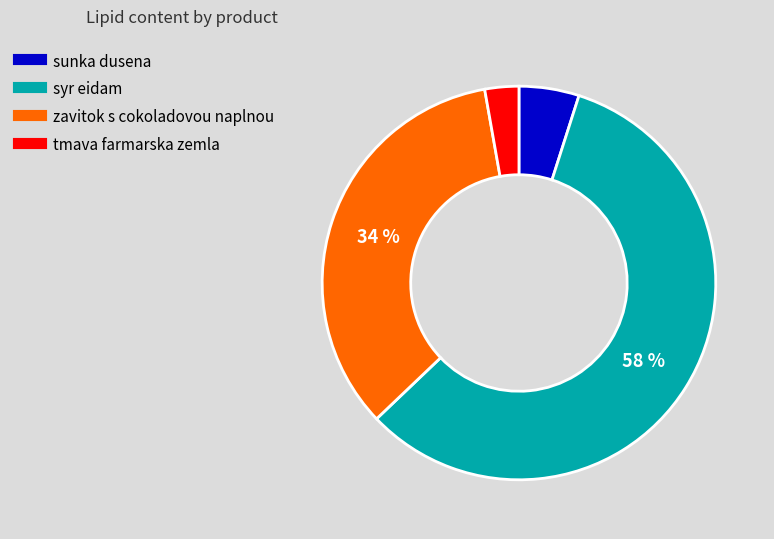

What percentage is the syr eidam slice, to the nearest percent?

58%